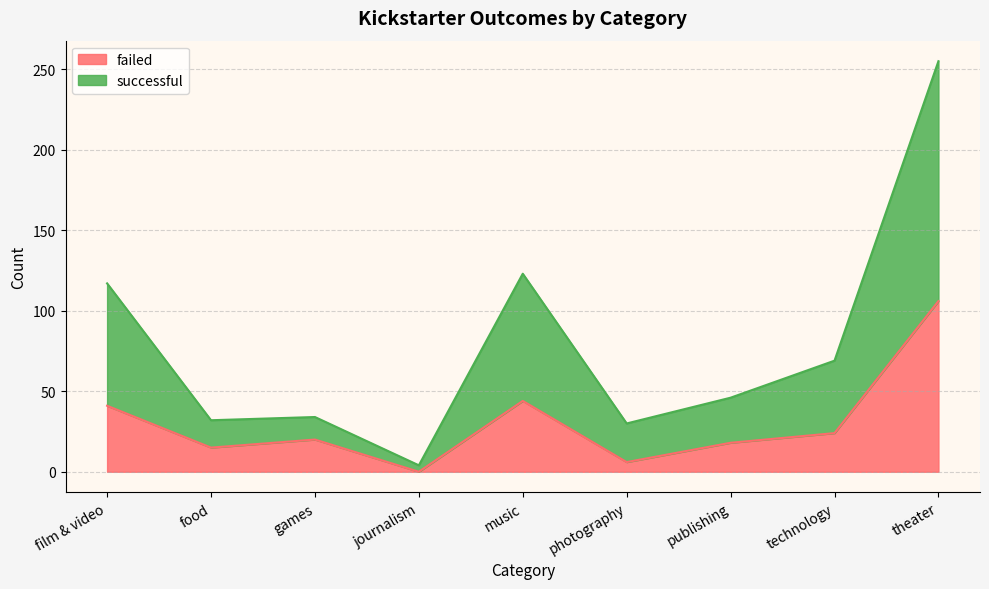

How many values in the failed series exceed 20?

4